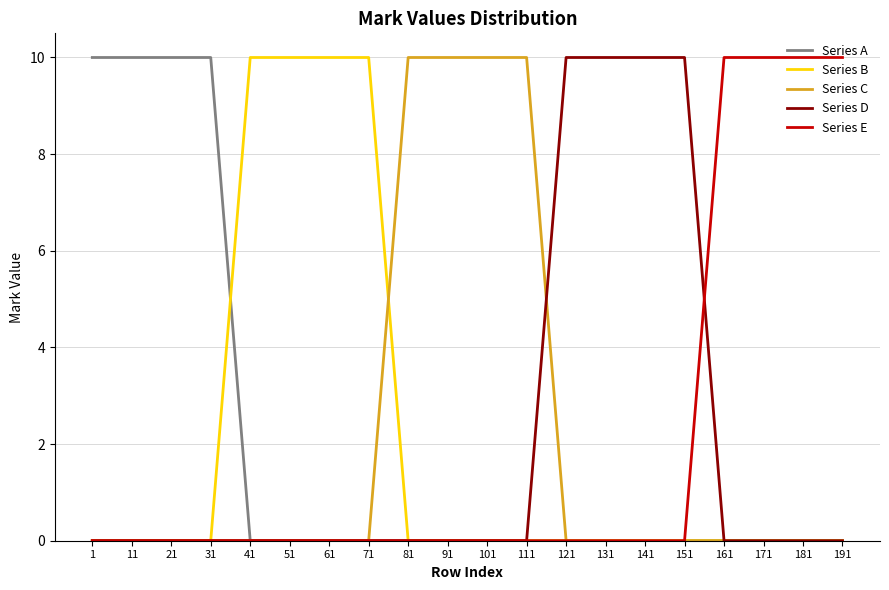

What is the difference between the maximum and minimum values in the Series C series?

10